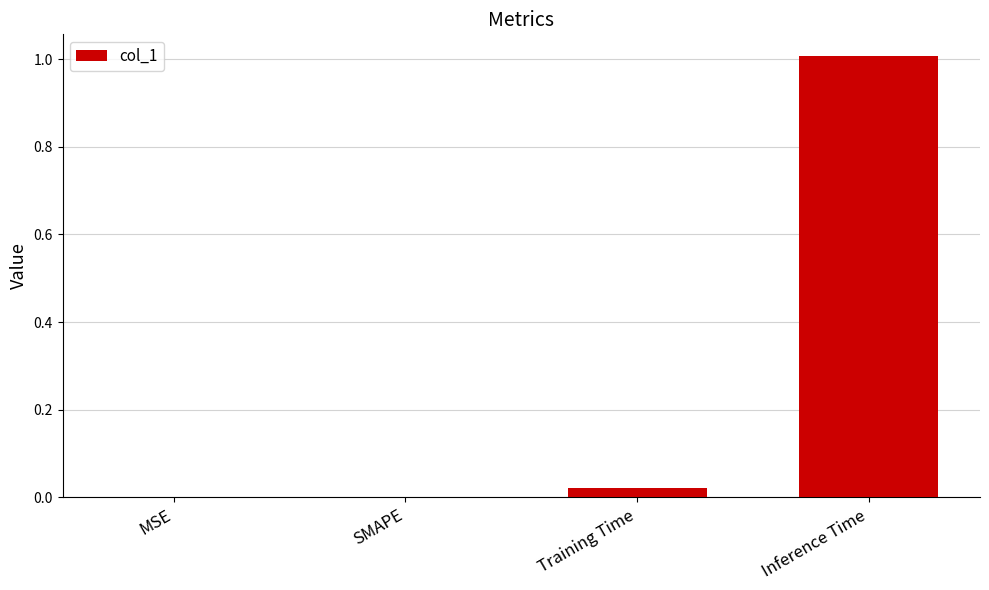

The value at MSE is -0.5. True or false?

False